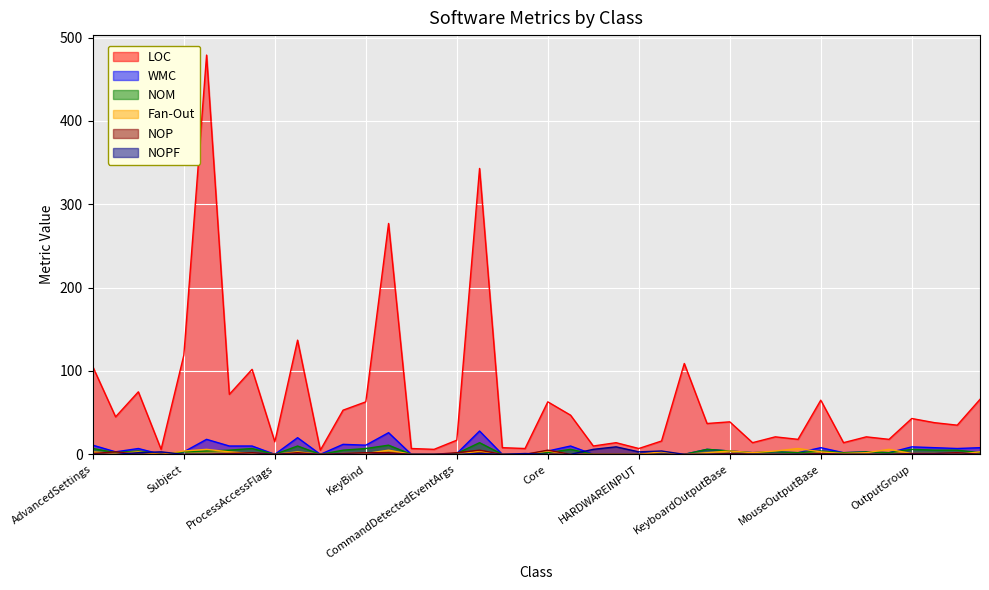

The value of NOP at KeyDown is 2. True or false?

False